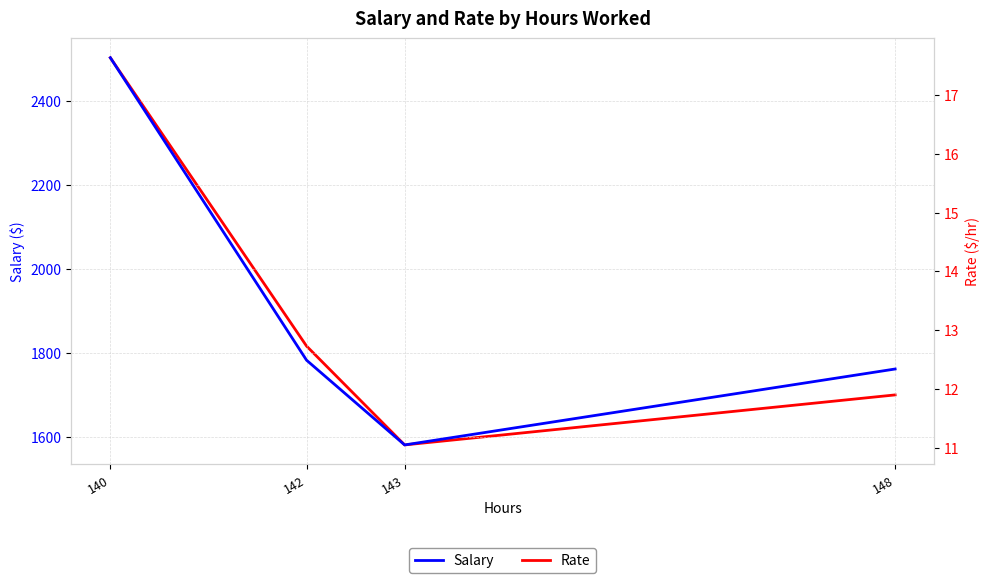

What is the lowest value of the Salary series?

1580.2